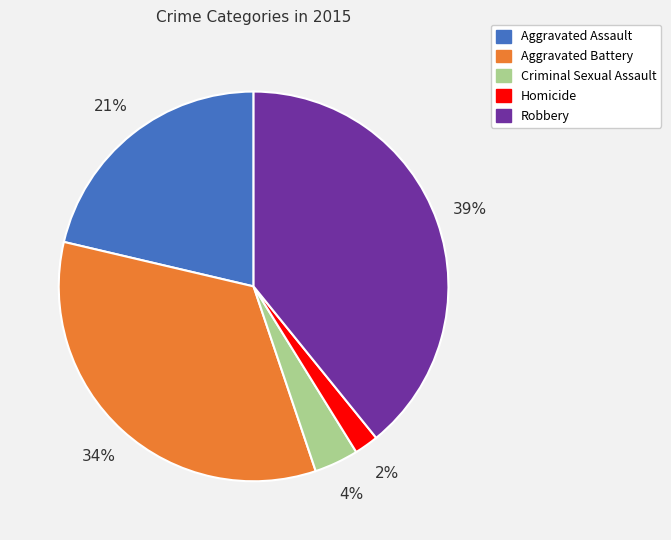

Is it true that Homicide is 2% of the pie?

True